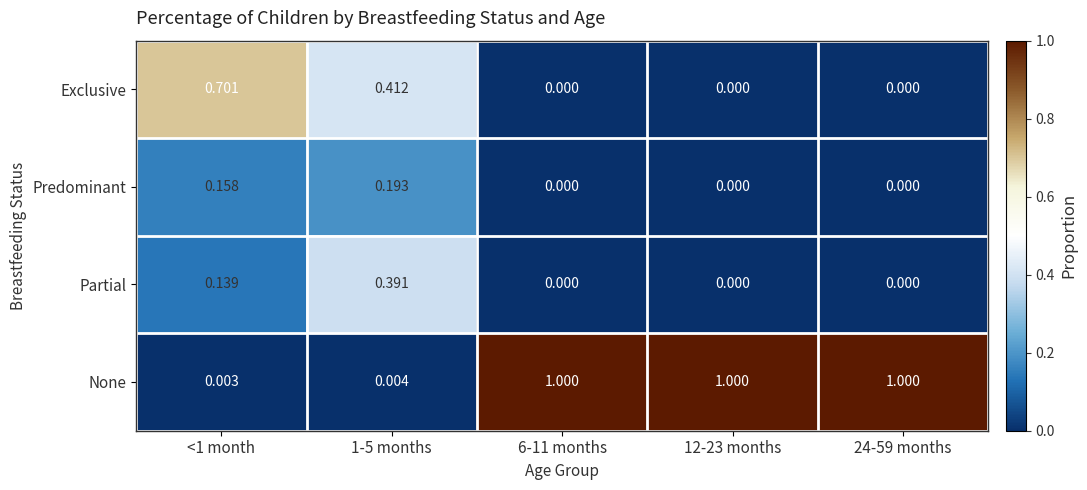

Which series has the largest total across all categories?

None